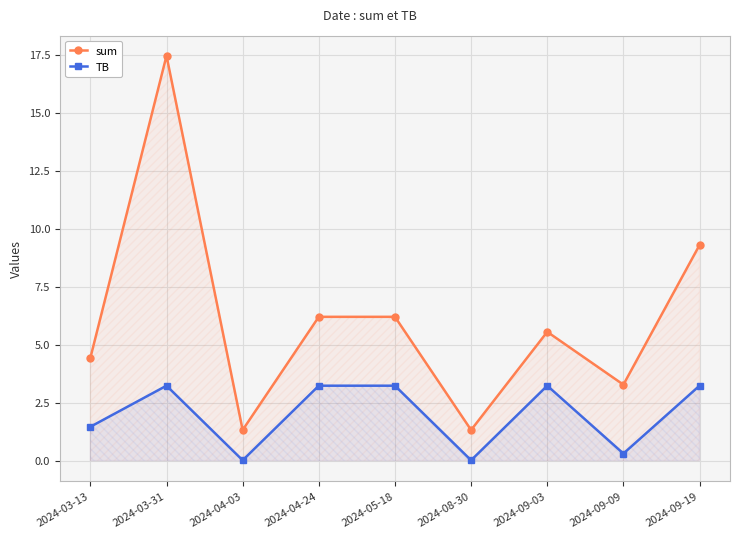

The sum series shows 1.7 at 2024-09-03. True or false?

False